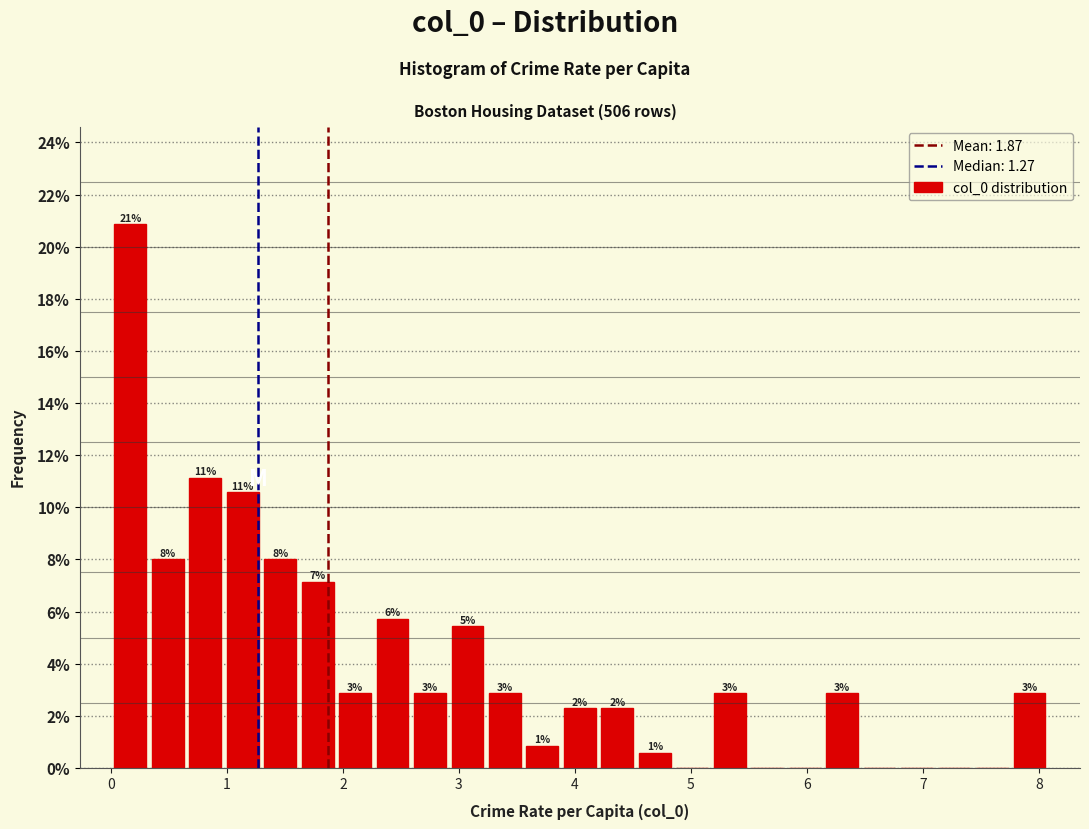

Read against the x-axis, roughly where is the centre of the tallest bar?

0.2